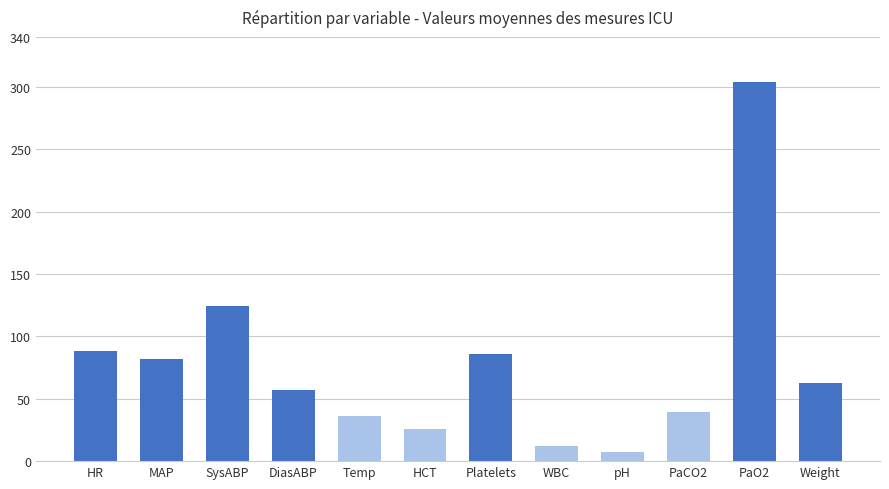

Count the number of values greater than 62.

6